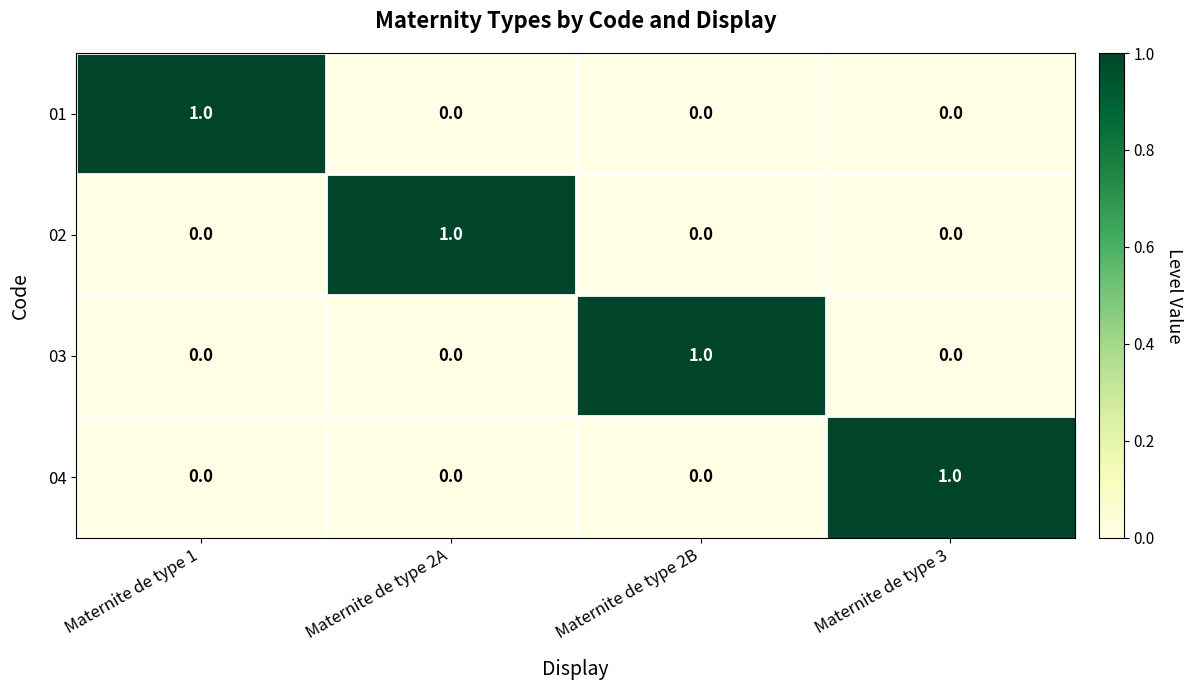

What is the maximum value shown in the chart?

1